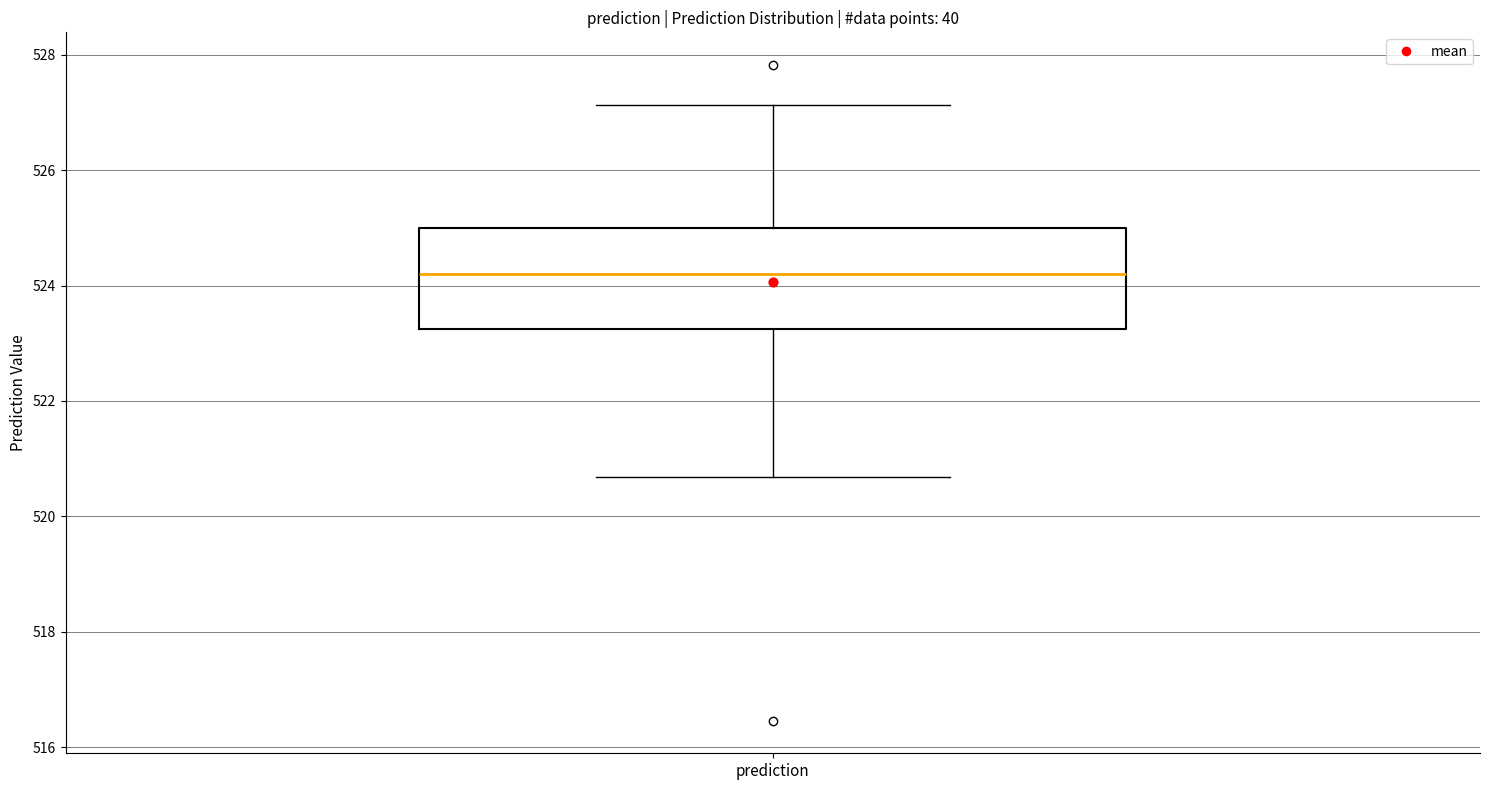

Where is the lower edge of the box for prediction on the y-axis? The values are not printed on the chart, so give them approximately, as read against the axis.

523.2